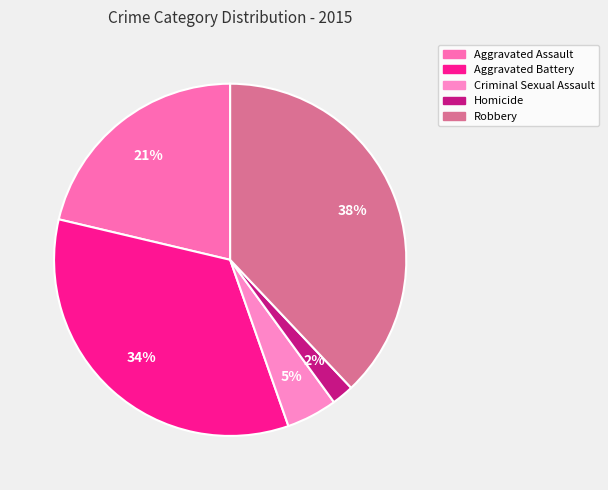

The Criminal Sexual Assault slice represents 5% of the pie. True or false?

True